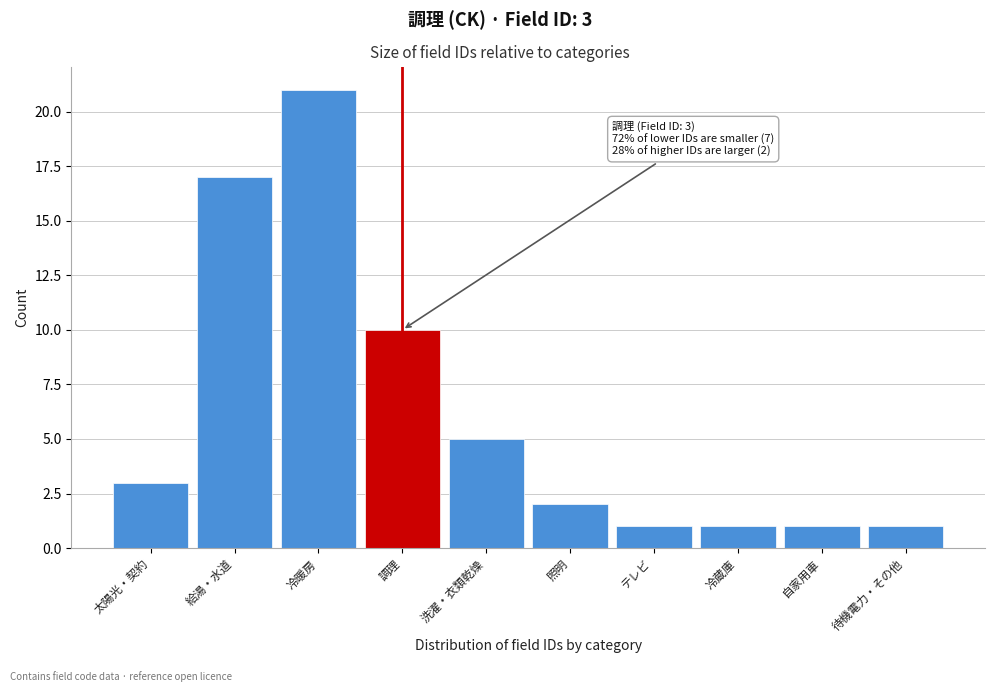

Reading right to left, transcribe all the data shown in this chart.

1	1	1	1	2	5	10	21	17	3